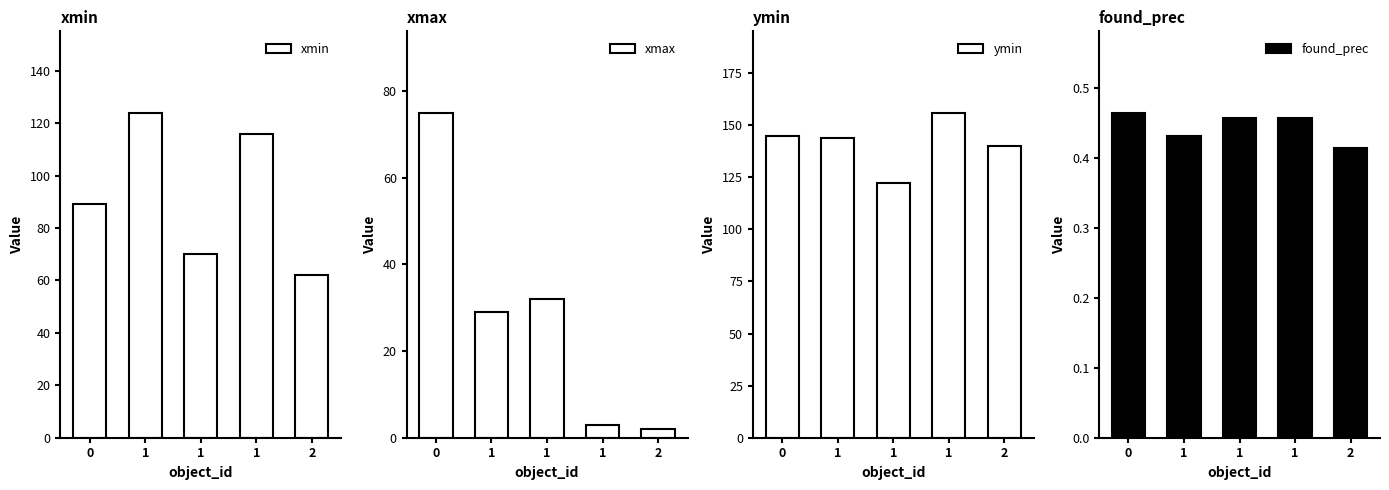

At which category does the chart reach its minimum across all series?

2